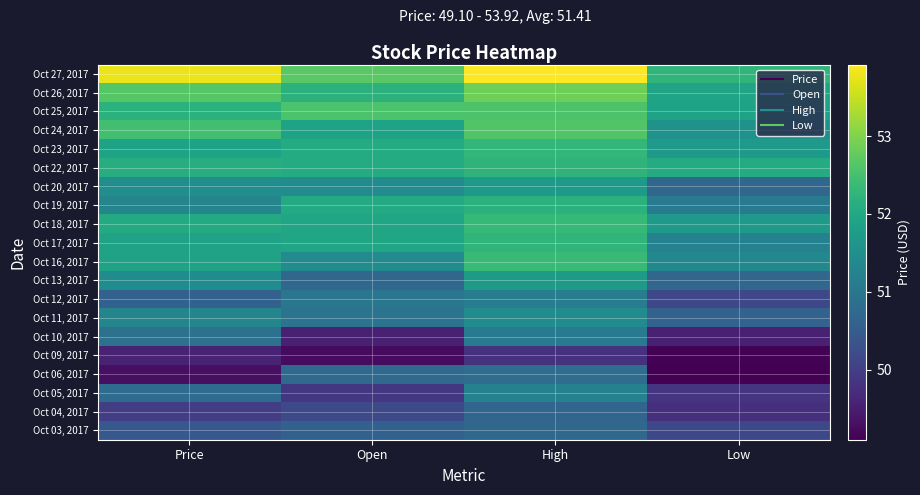

What is the total value across all series at Open?

1025.1